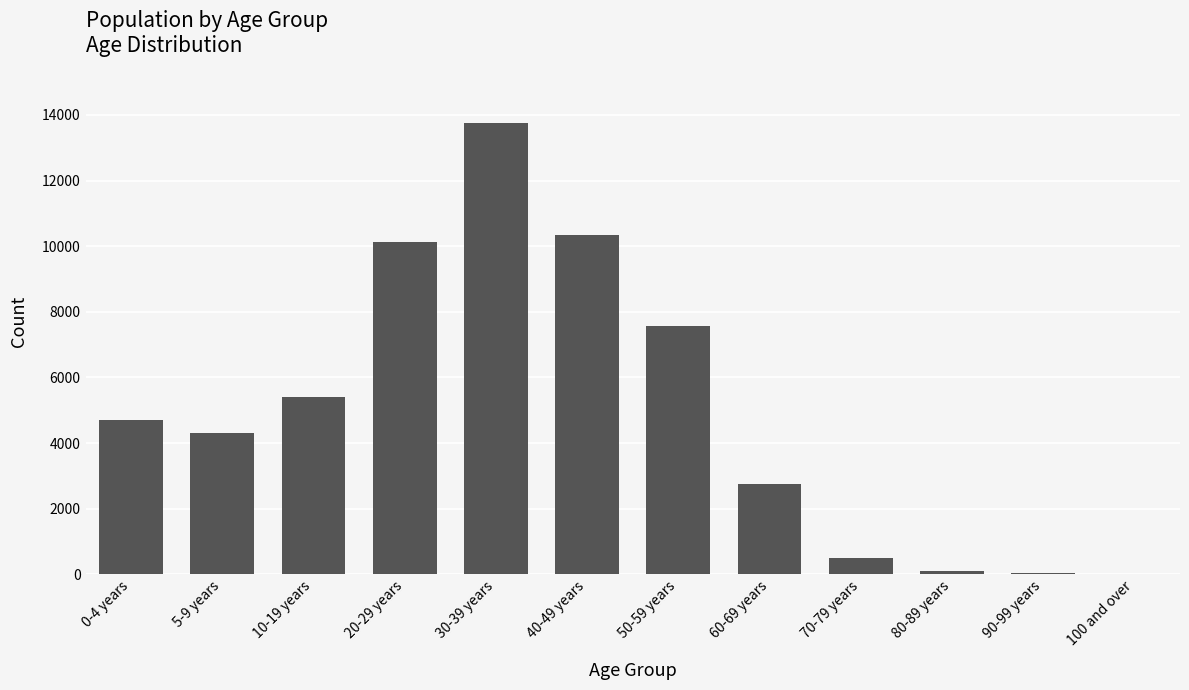

What is the maximum value shown in the chart?

13748